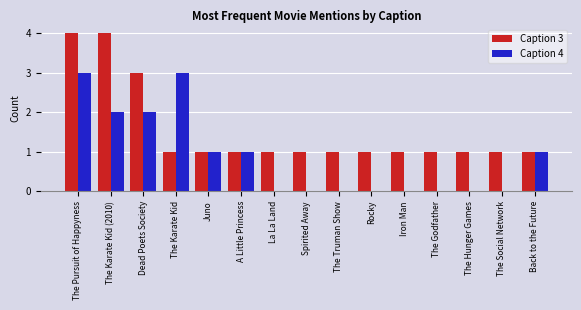

Which series changed the most between A Little Princess and Spirited Away?

Caption 4